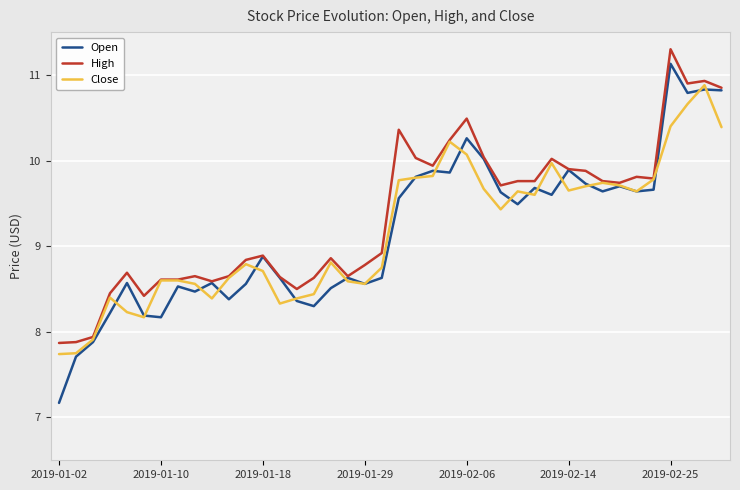

Which series has the largest range (max minus min)?

Open